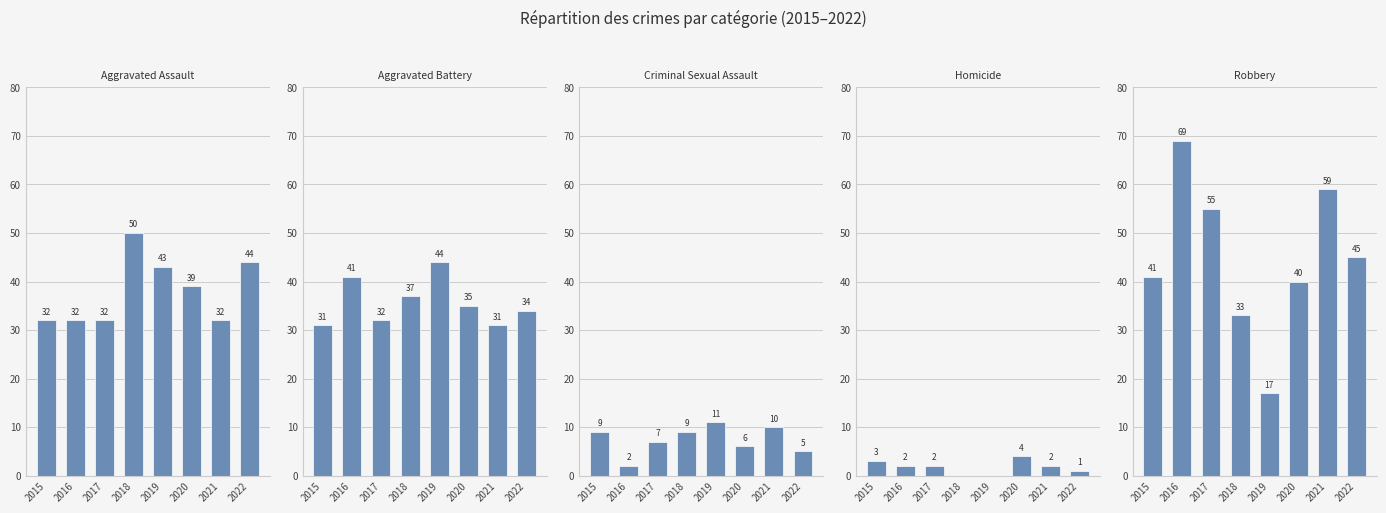

Count the number of data series in this chart.

5